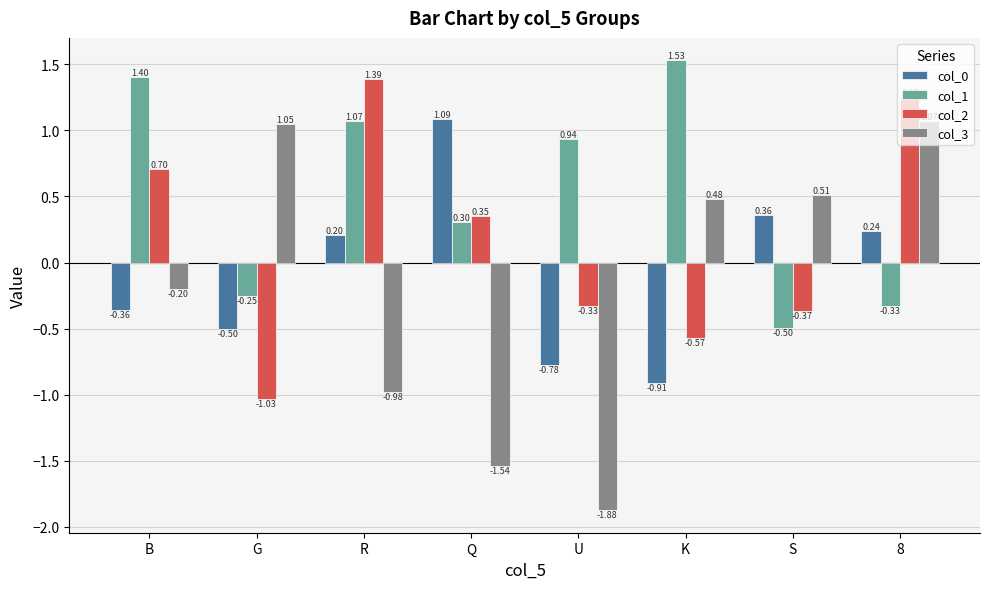

The col_2 series shows 1.4 at R. True or false?

True